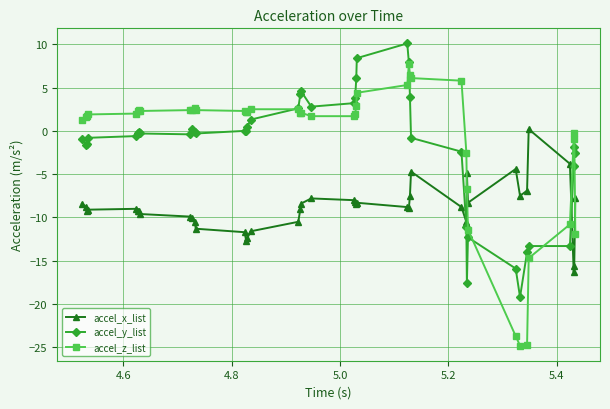

What is the value of the accel_y_list point at the 3rd from the left?

-1.5